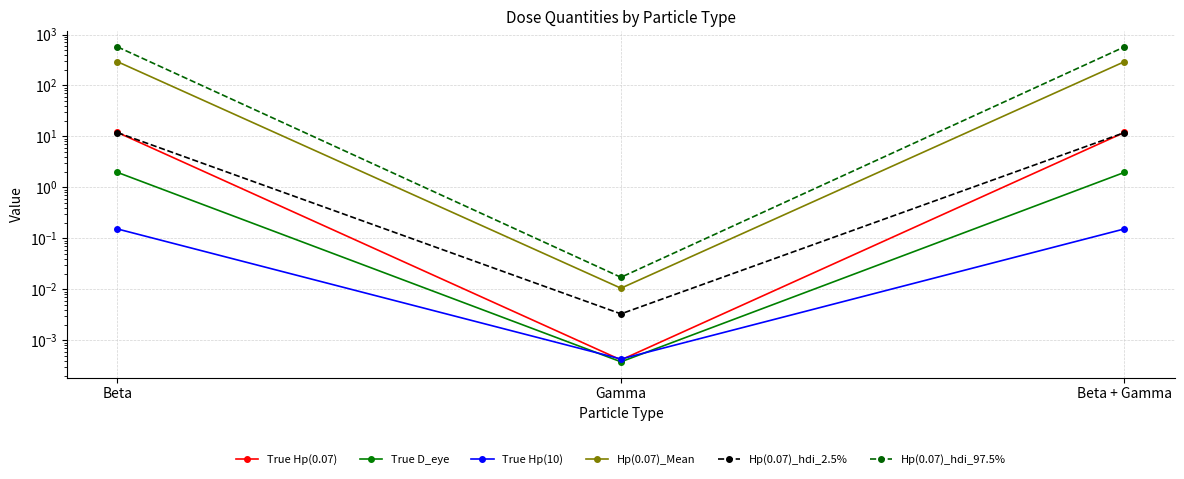

At which label does True Hp(10) reach its minimum?

Gamma